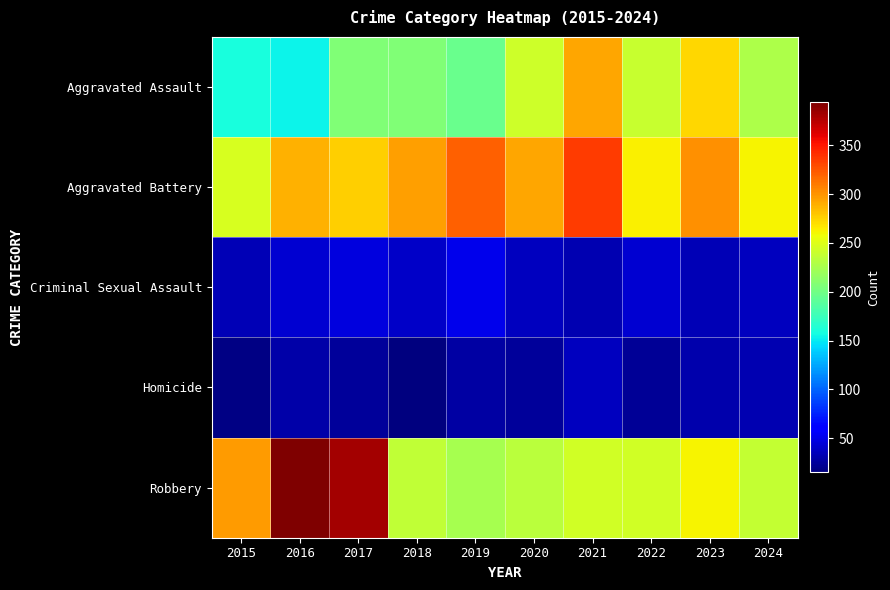

Which series has the largest total across all categories?

Aggravated Battery